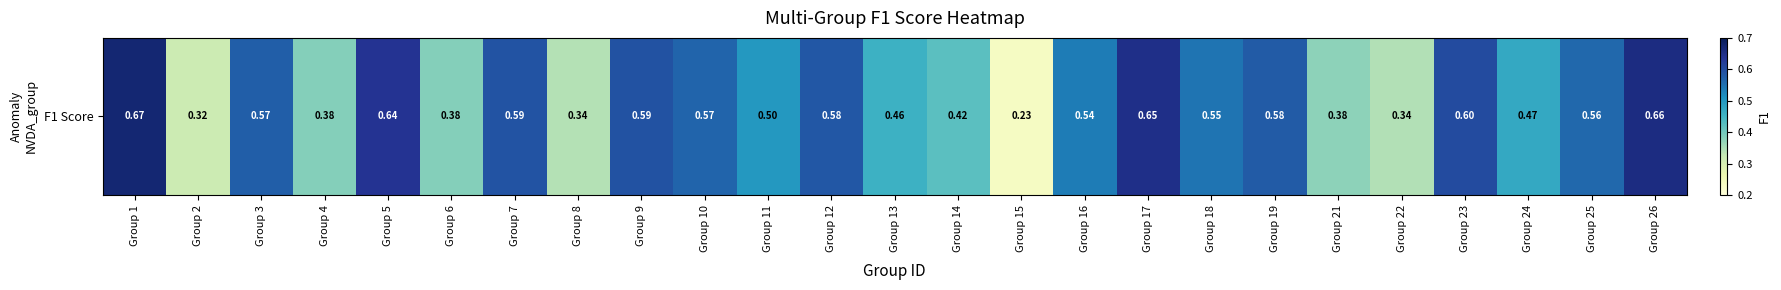

What is the average value?

0.5